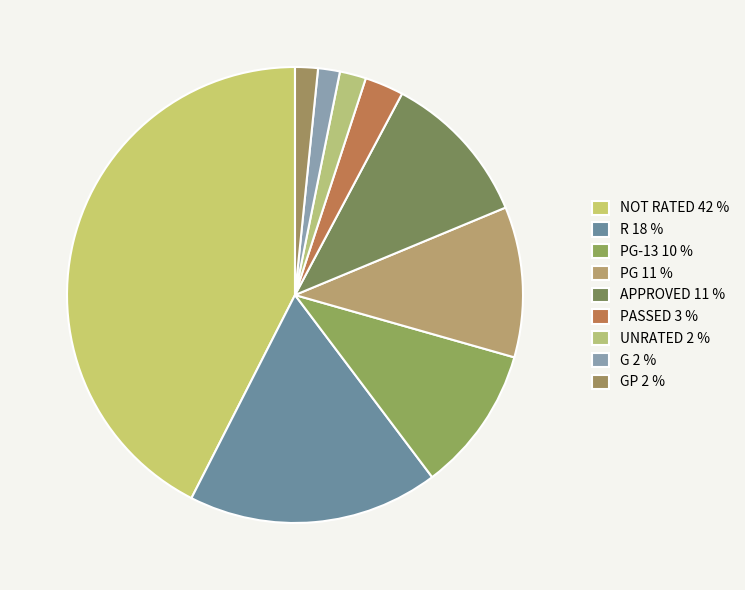

Count the number of slices in the pie.

9